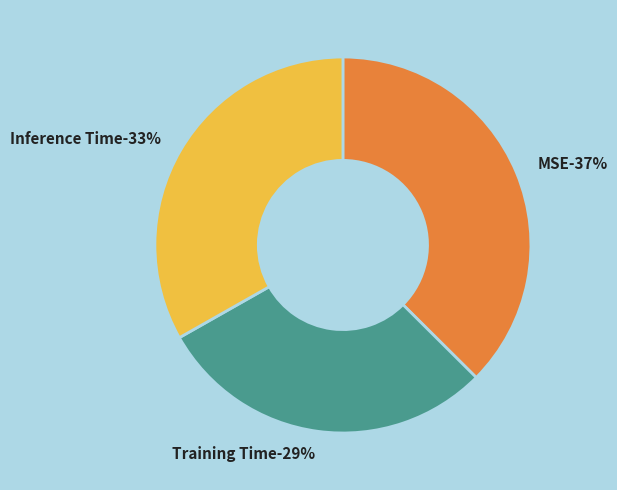

Combined, what portion of the pie is Training Time and MSE?

66.8%